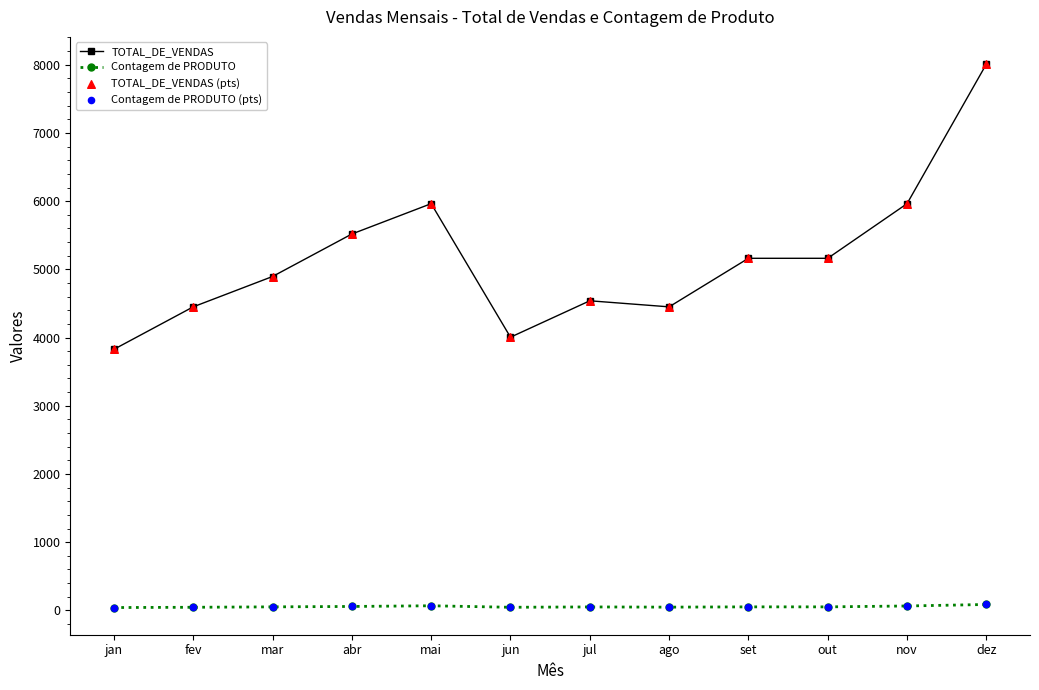

At which category is the sum across all series the highest?

dez